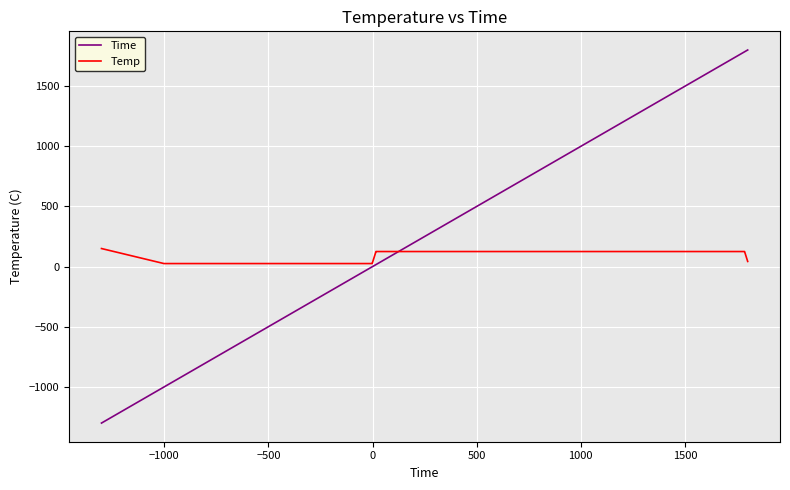

List the series in order of their overall mean, lowest first.

Temp, Time